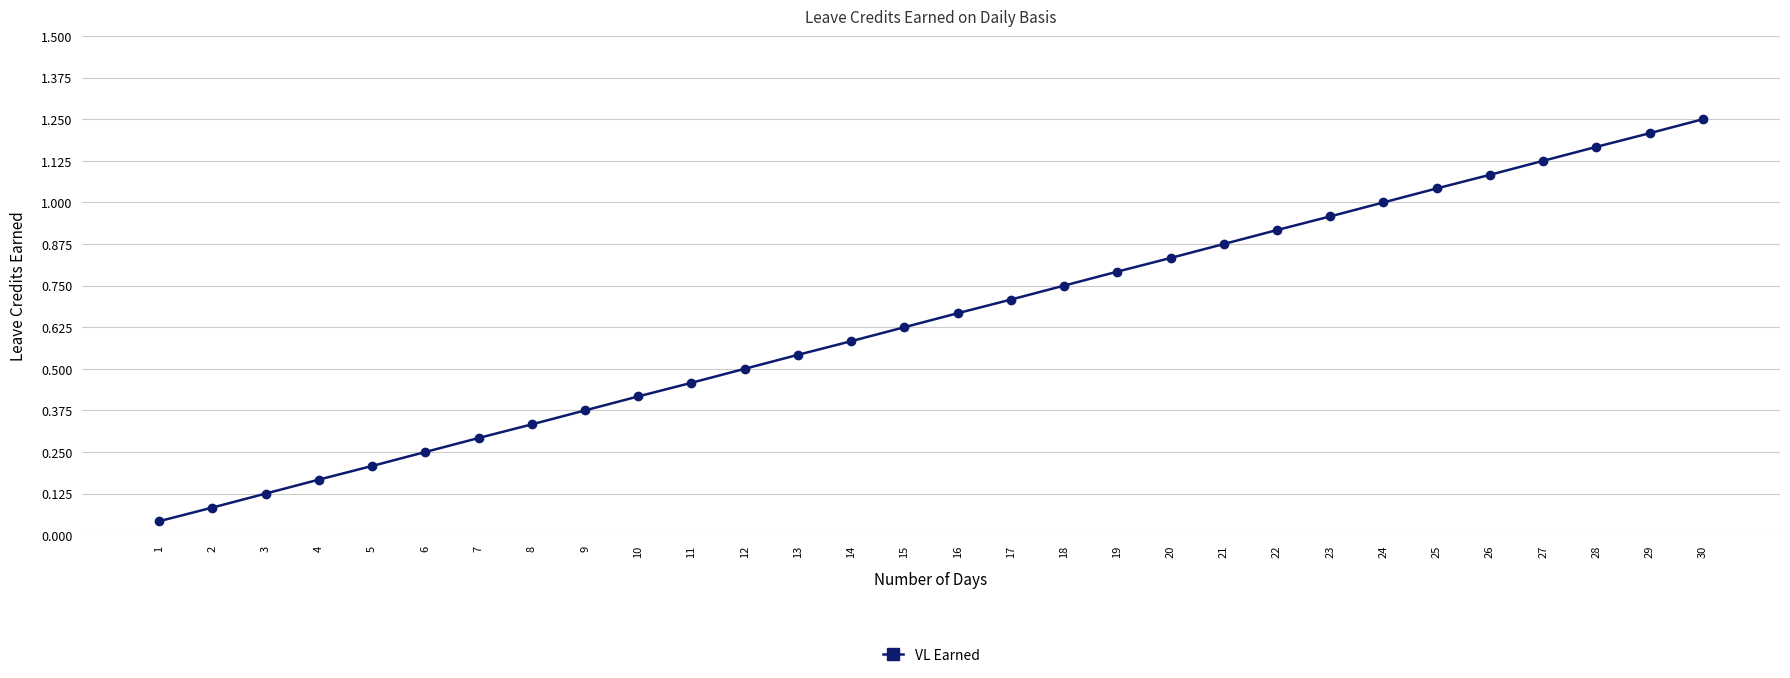

Does the chart display data point markers on the line(s)?

Yes